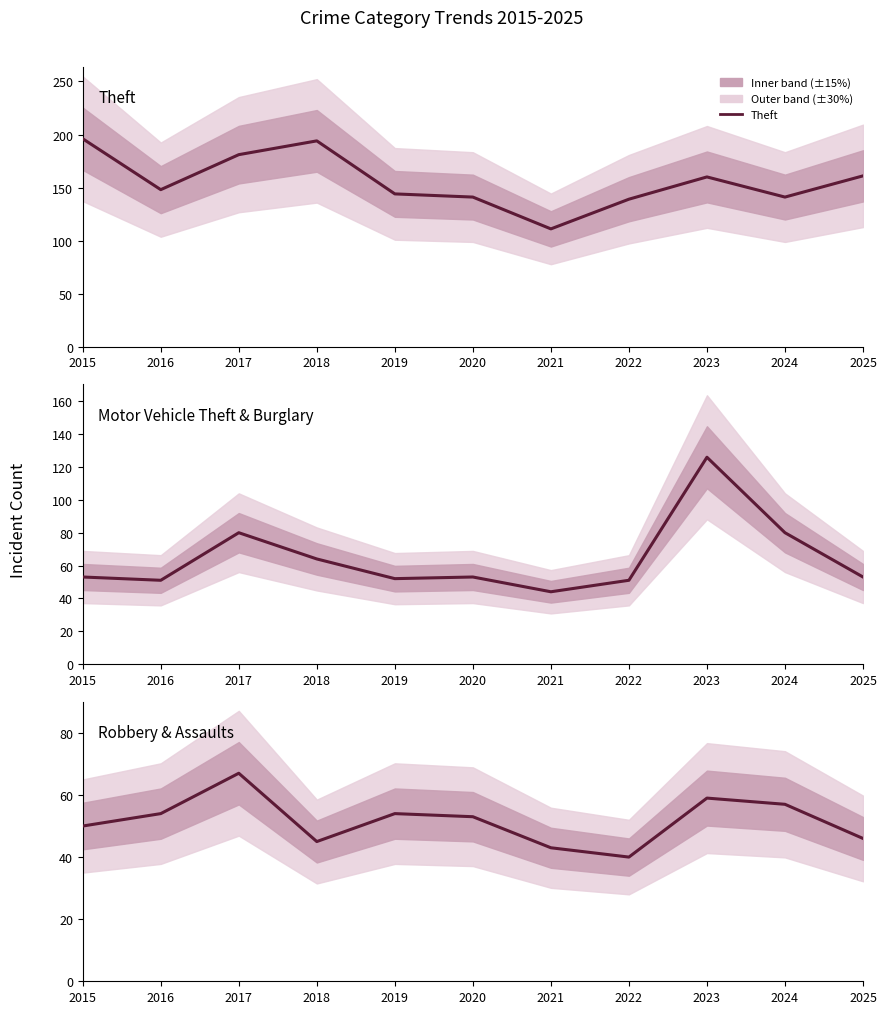

True or false: Theft has more than 2 points higher than both neighbors.

False